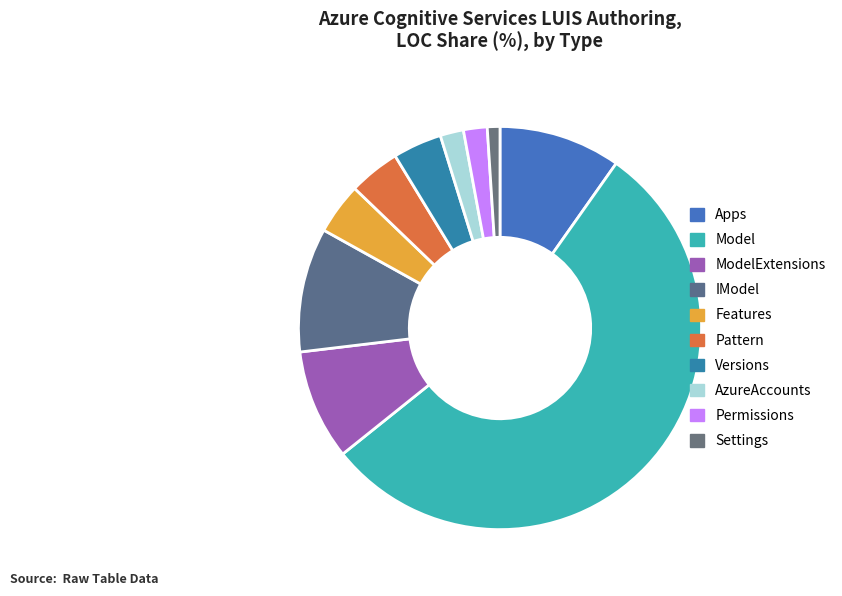

Count the number of slices in the pie.

10